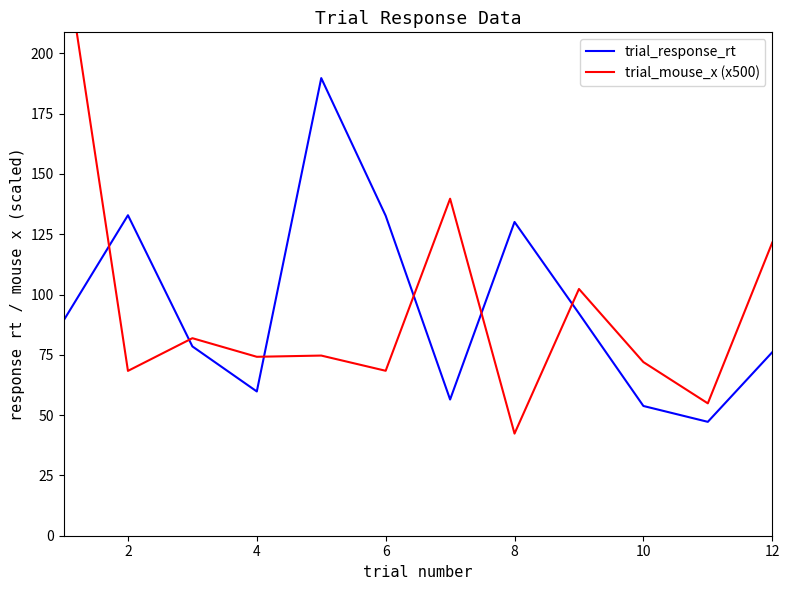

Is it true that trial_response_rt equals 19.1 at 10?

False